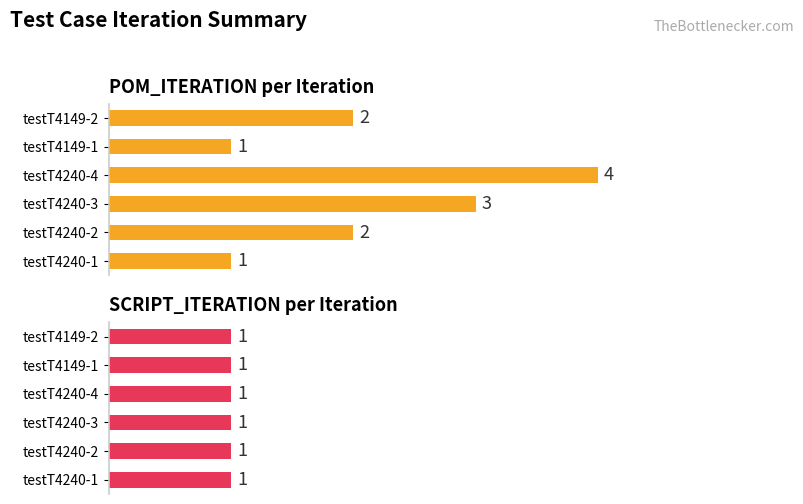

True or false: POM_ITERATION has a value of 3.5 at testT4240-2.

False